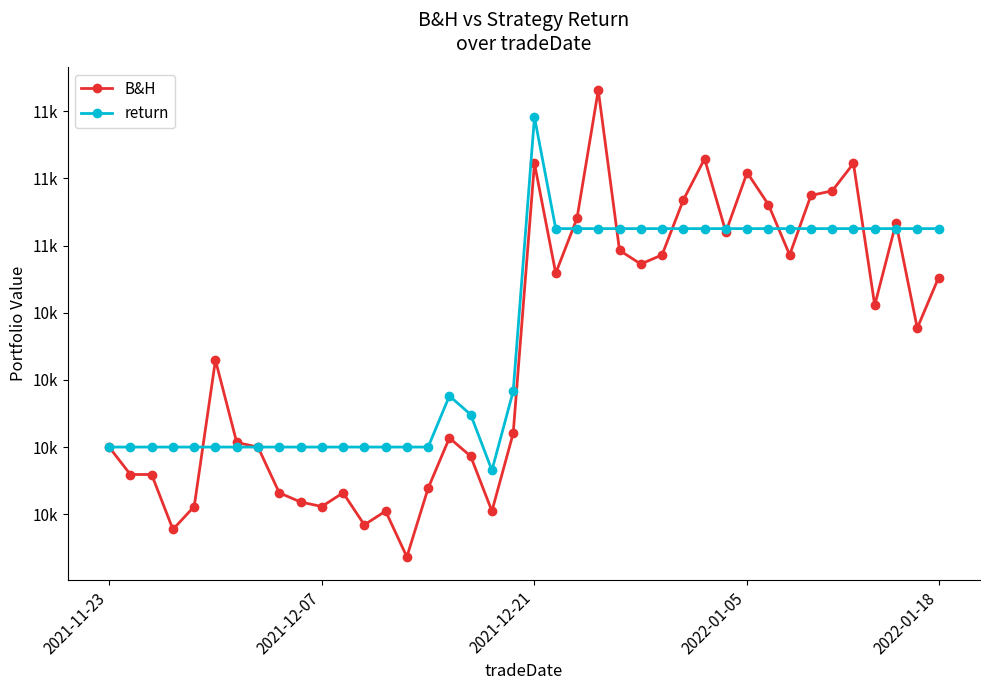

List the series in order of their overall mean, highest first.

return, B&H